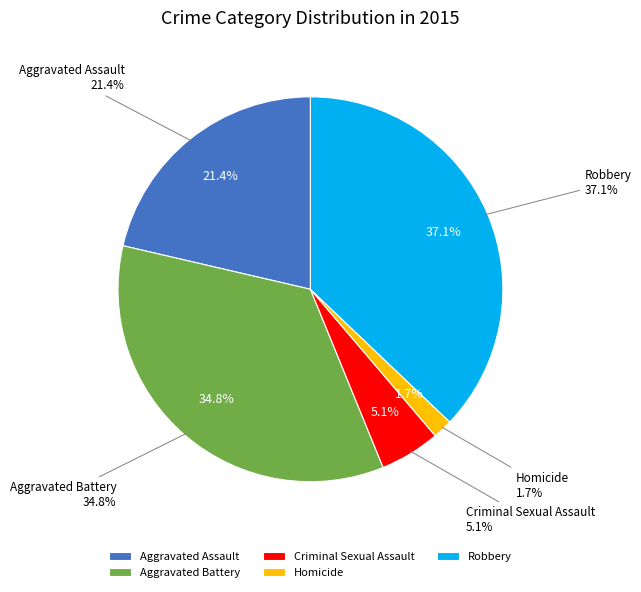

Is there a majority slice in this chart?

No